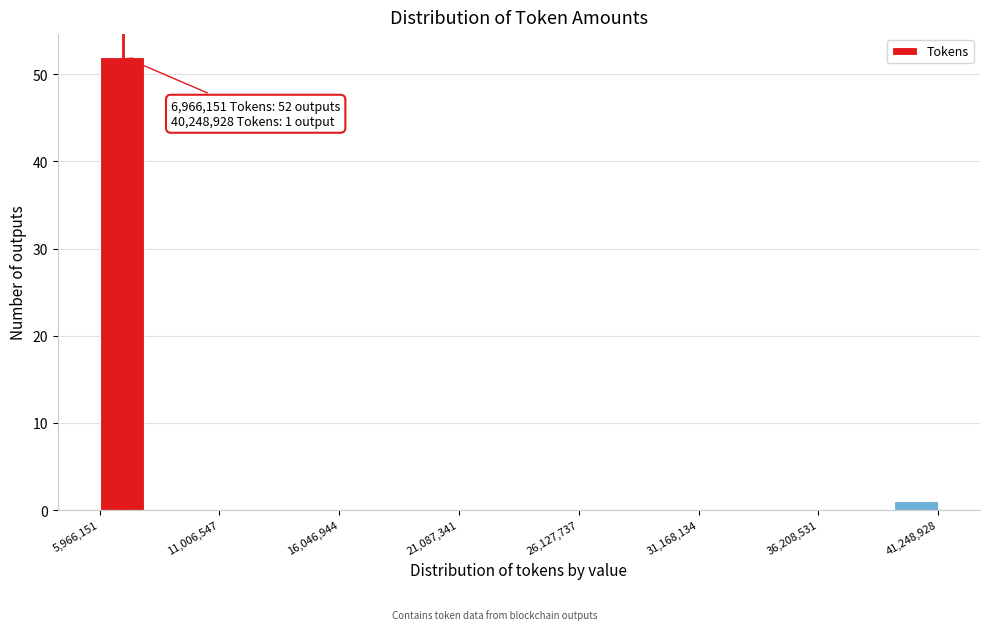

Around what value on the x-axis is the tallest bar? Give the approximate position of its centre, as read against the axis.

7000000